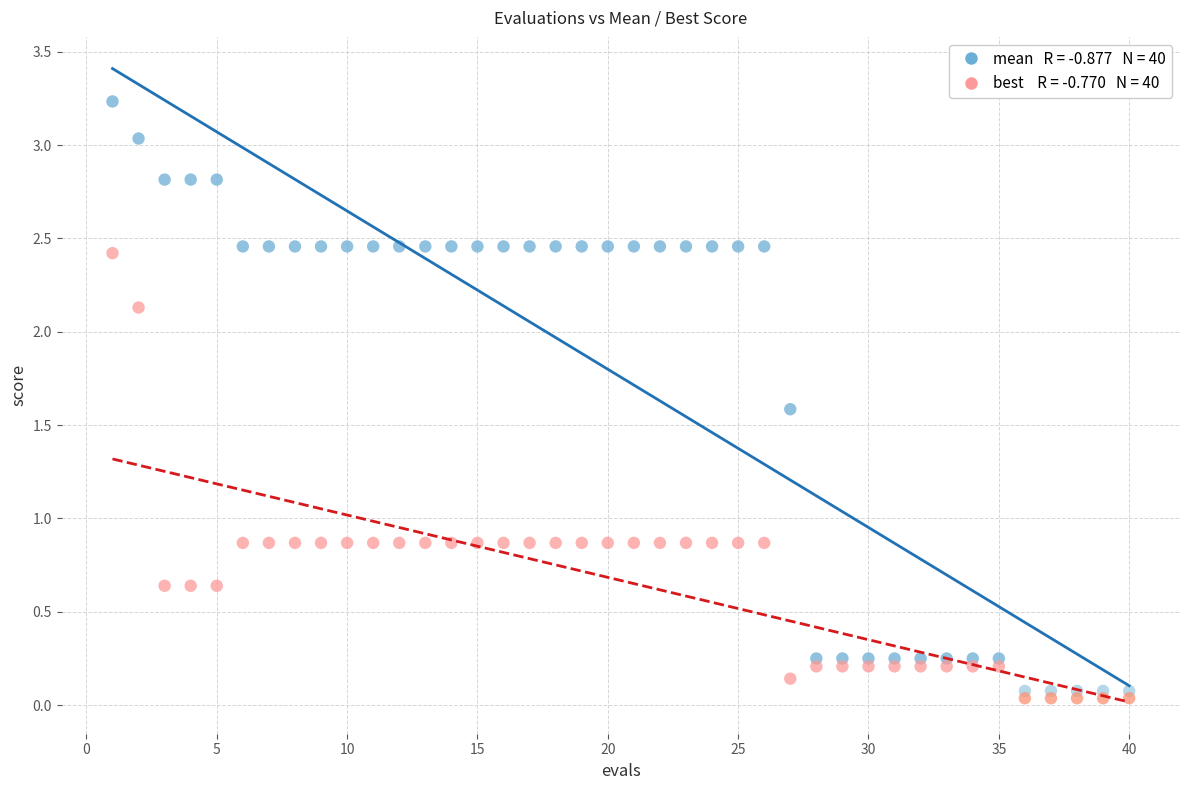

Across all data points, what is the range of Y values (max minus min)?

3.2